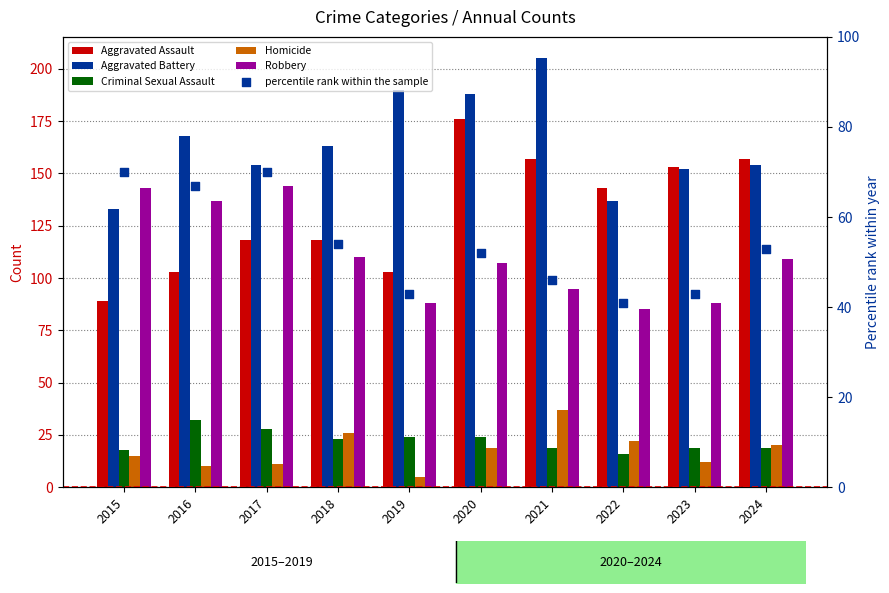

Which series has the widest spread of Y values?

Aggravated Assault